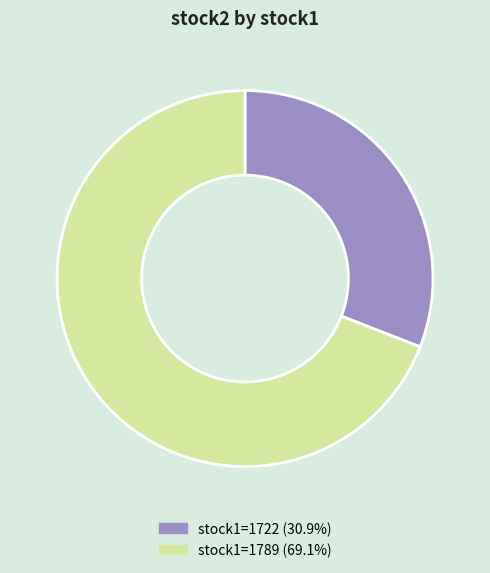

Does any single category account for the majority?

Yes